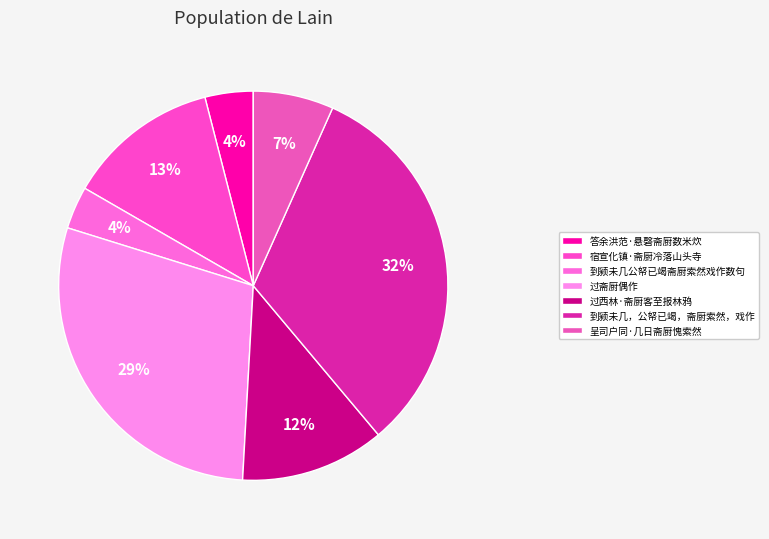

To the nearest percent, what portion does 过西林·斋厨客至报林鸦 represent?

12%